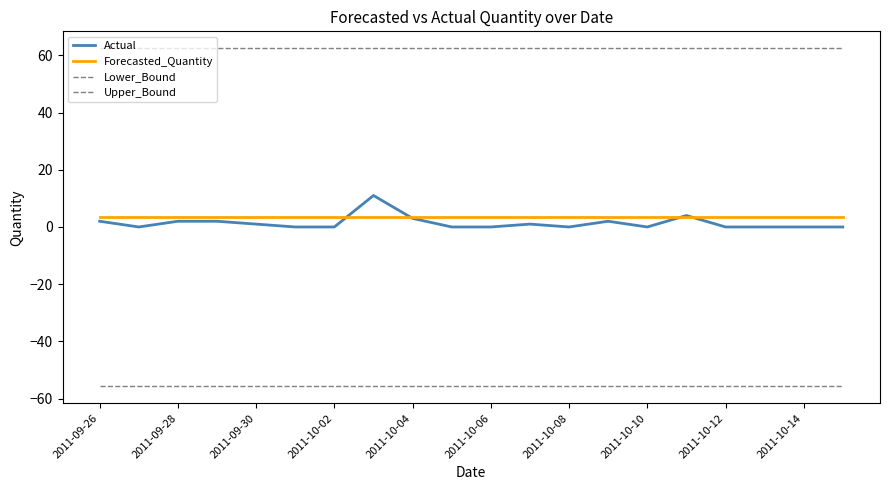

What is the smallest value displayed?

-55.7